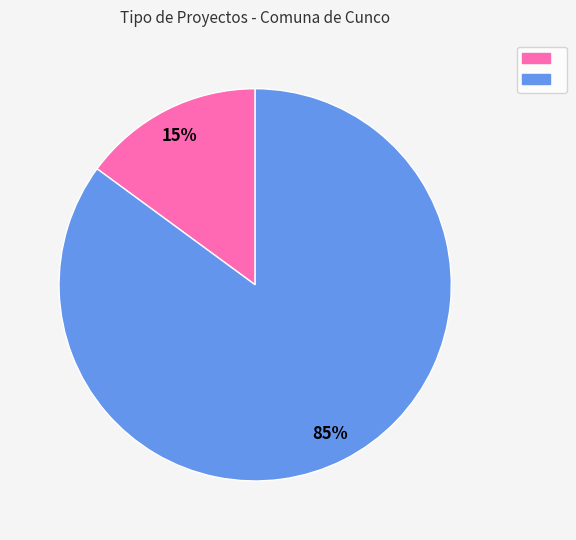

Is there a majority slice in this chart?

Yes